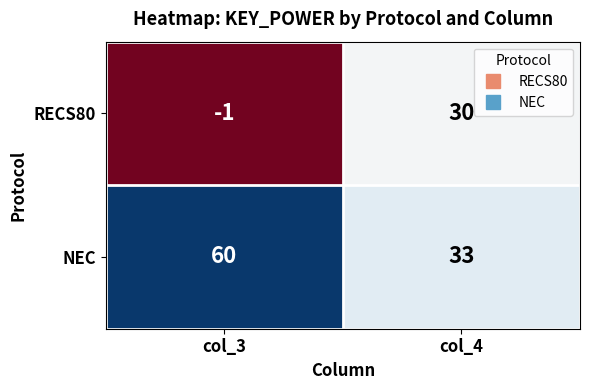

Rank the series at col_3 from highest to lowest value.

NEC, RECS80